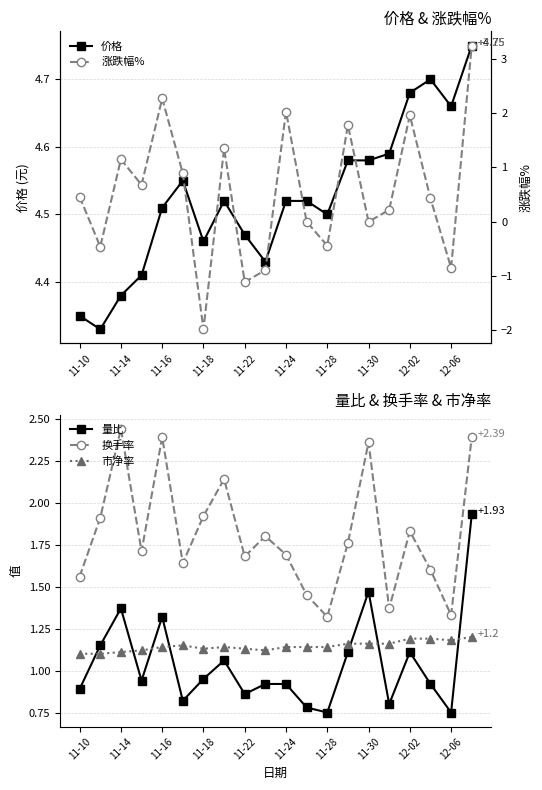

True or false: 换手率 and 量比 intersect in this chart.

False